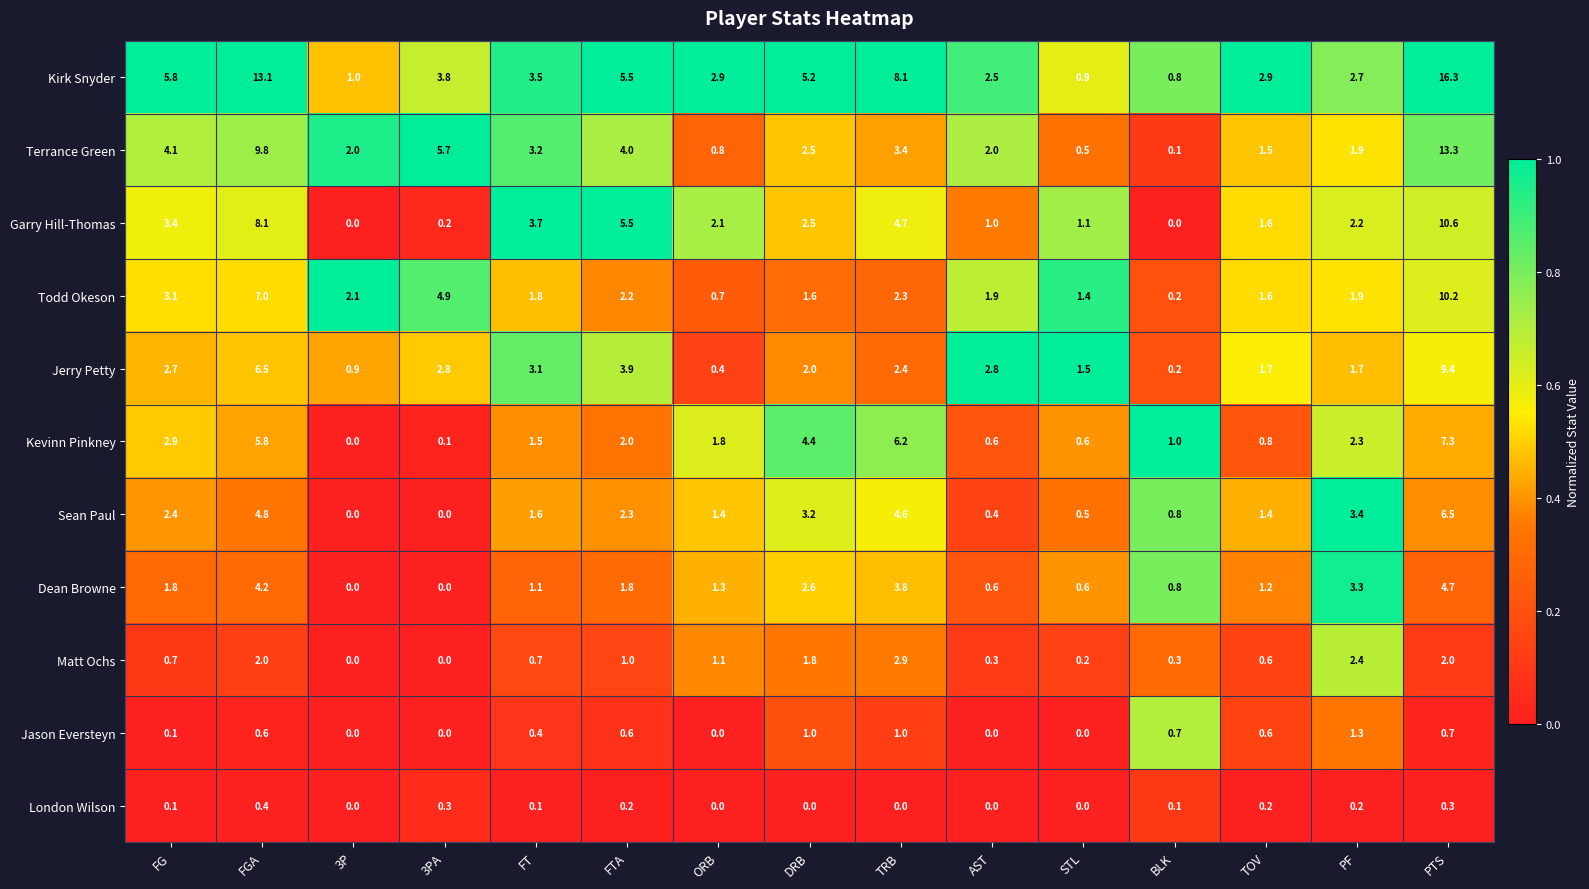

Which series has the largest range (max minus min)?

Kirk Snyder